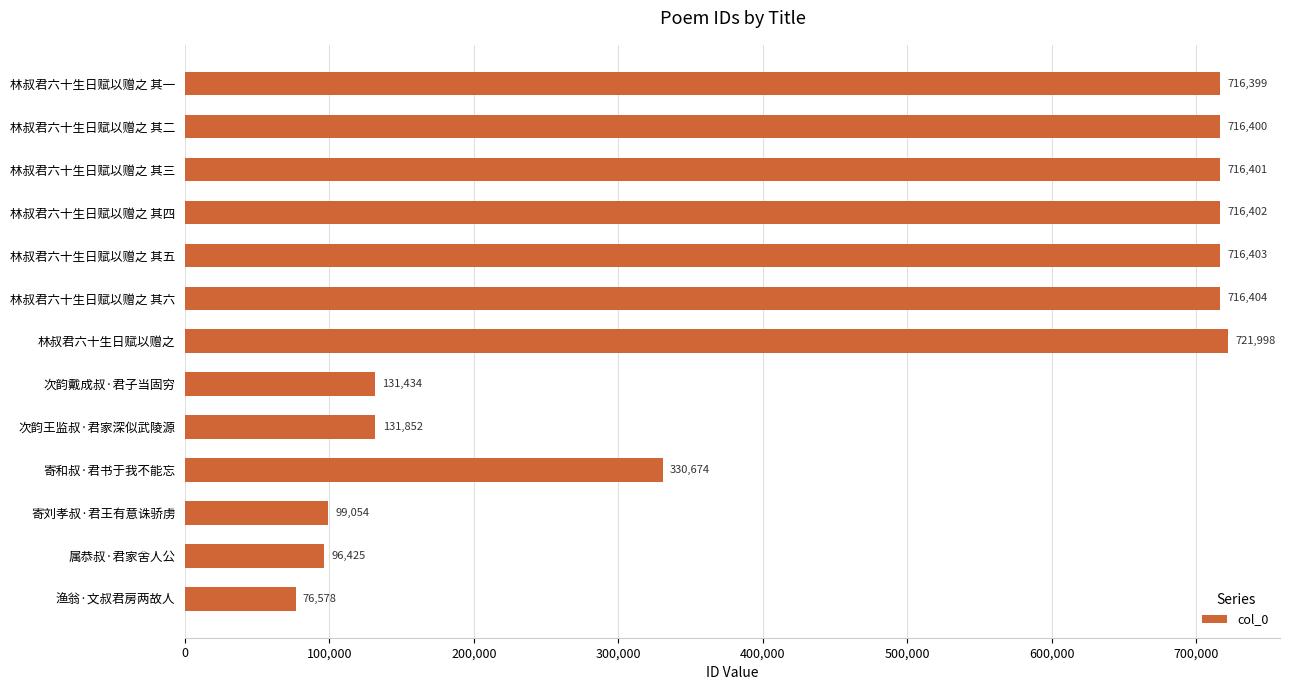

Which has a higher value, 次韵王监叔·君家深似武陵源 or 林叔君六十生日赋以赠之 其三?

林叔君六十生日赋以赠之 其三